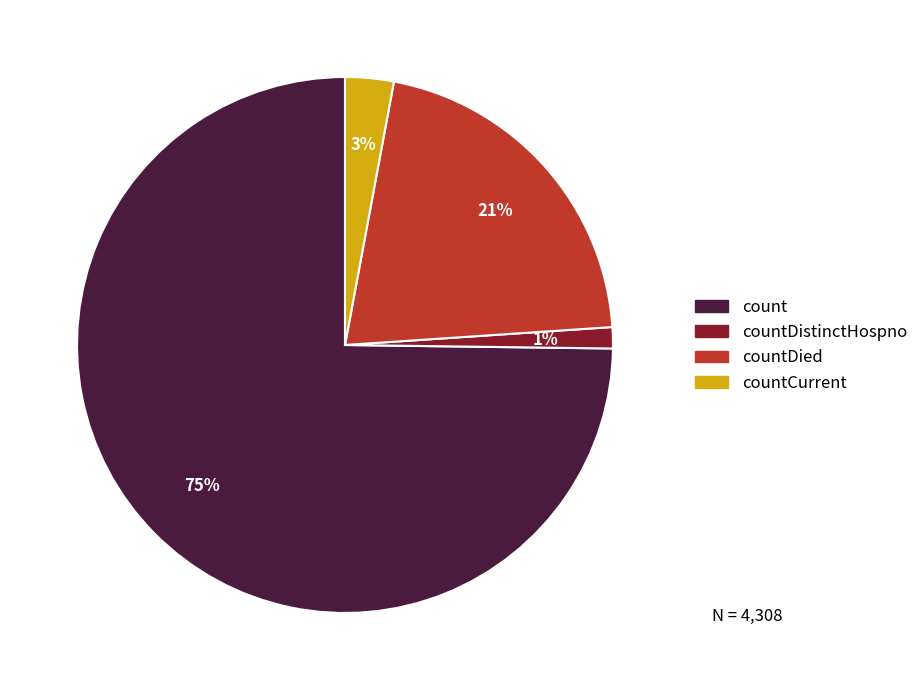

Which has a higher value, countCurrent or count?

count